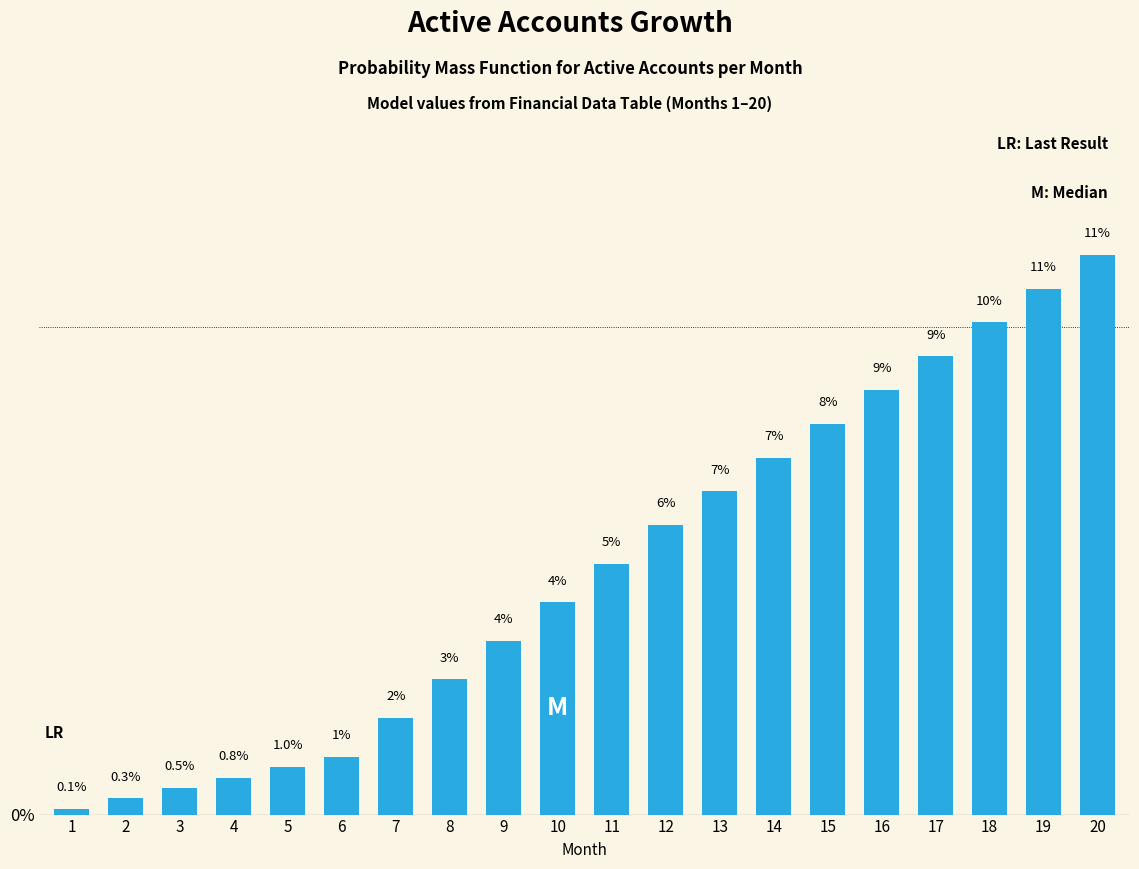

What is the approximate value at 6?

1.2